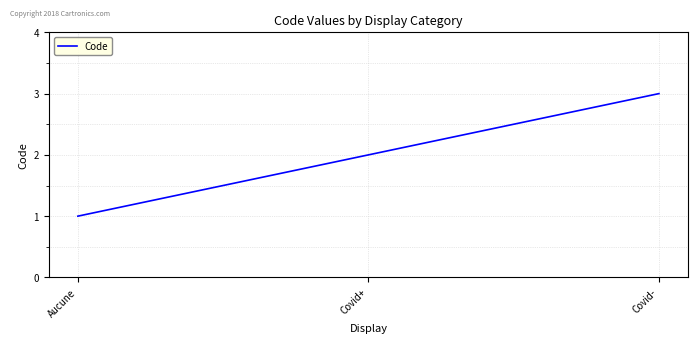

What is the difference between the values at Aucune and Covid-?

2